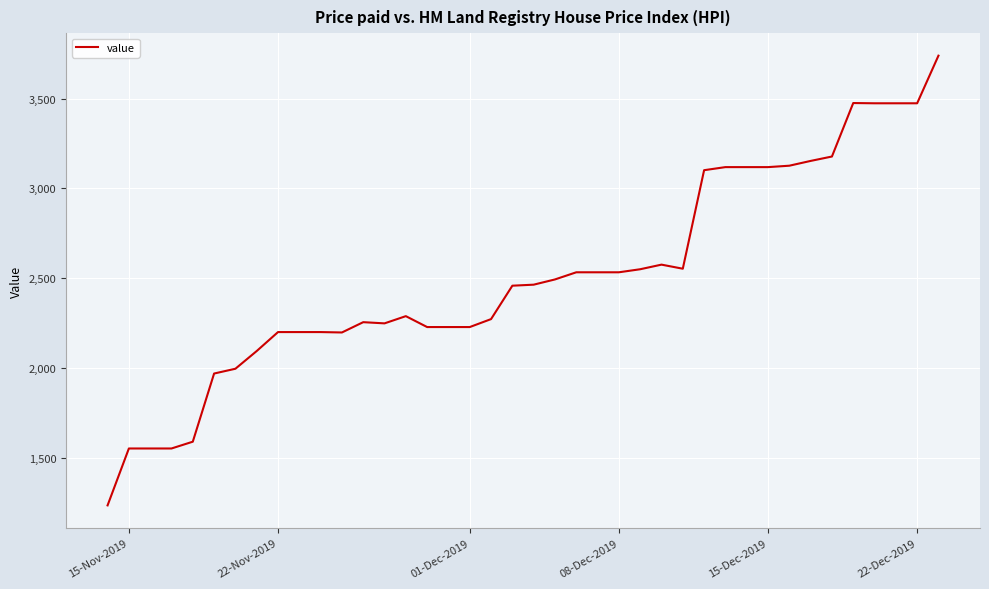

What is the greatest value displayed?

3738.5